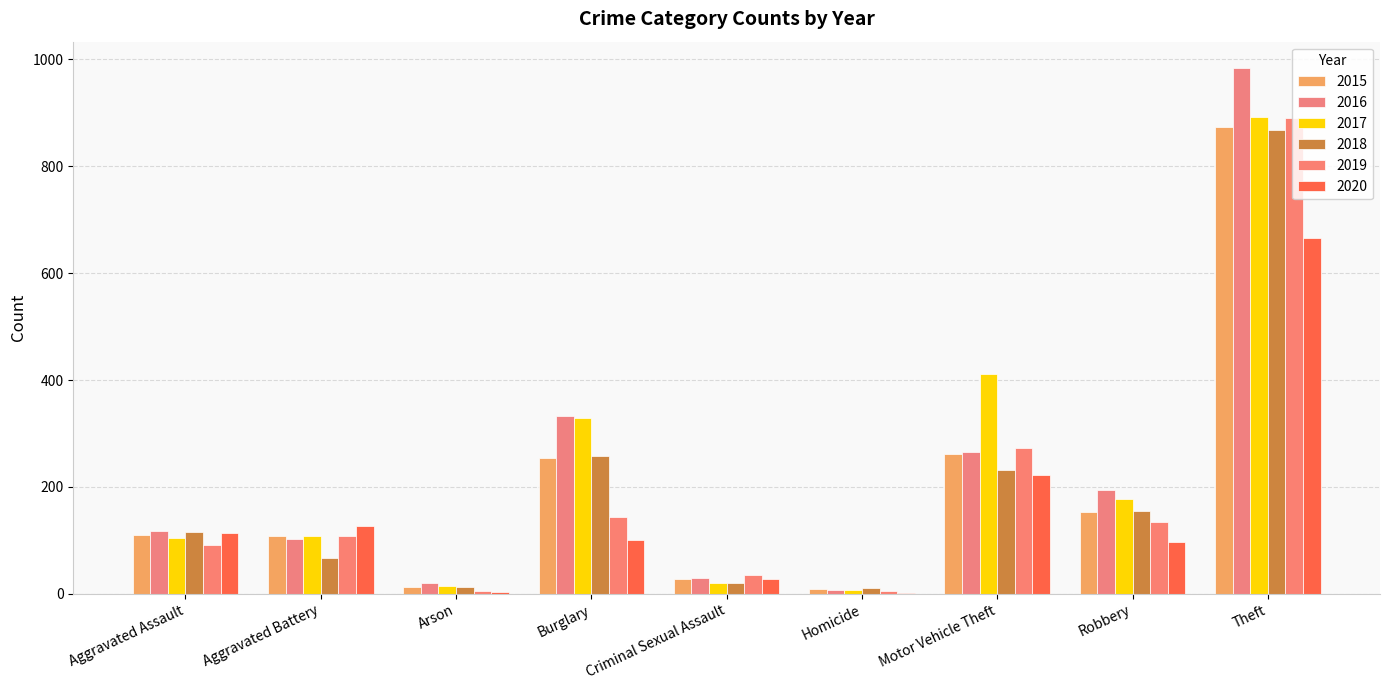

What is the greatest value displayed?

984